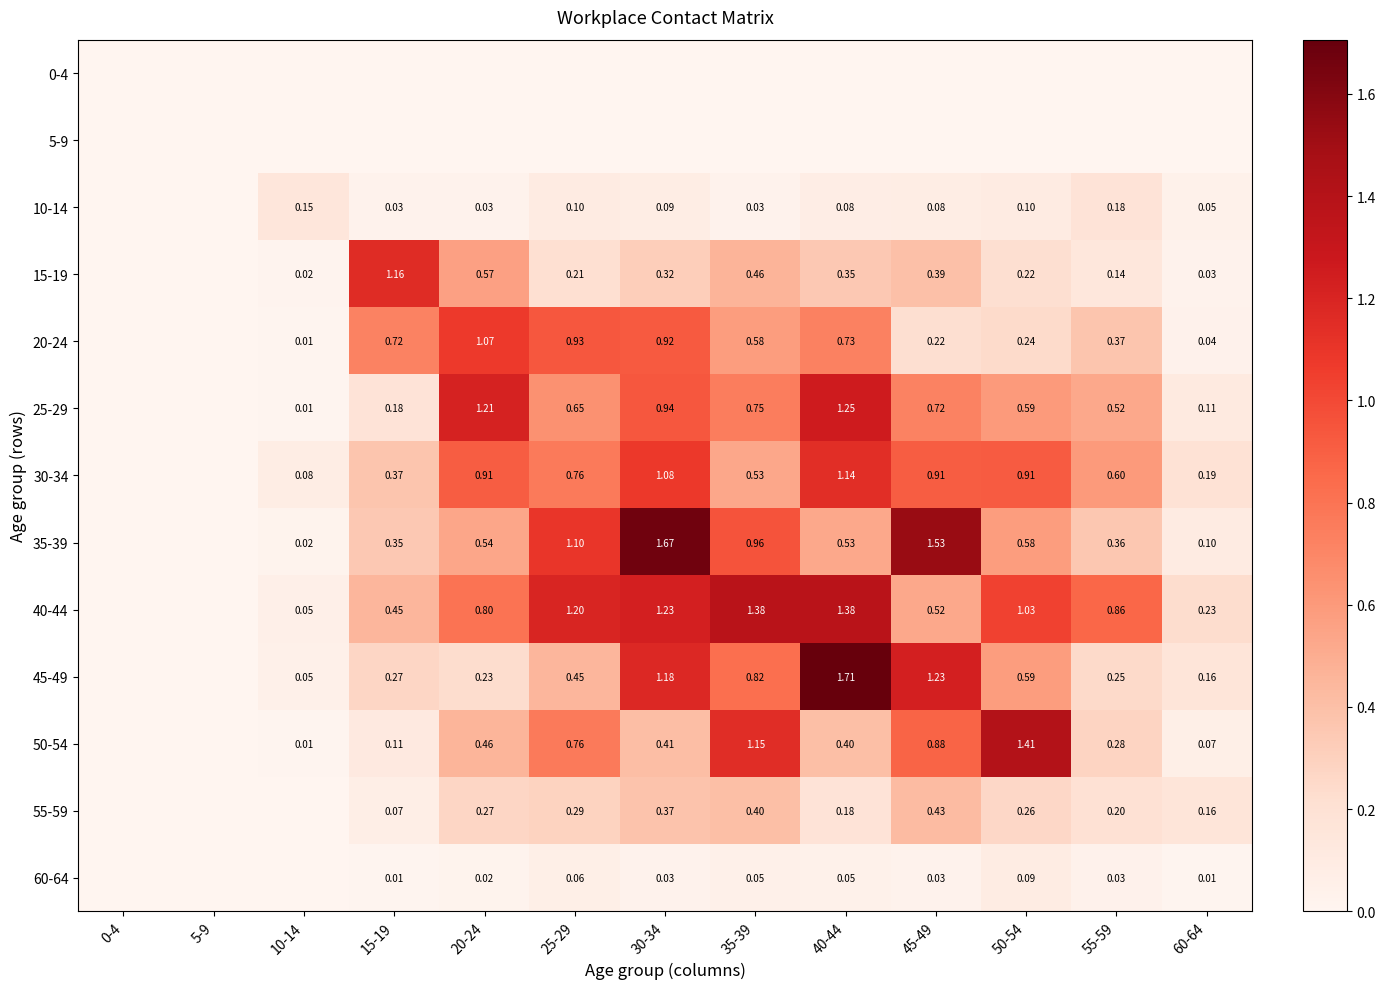

Is the value of 35-39 at 55-59 greater than the value of 40-44 at 55-59?

No